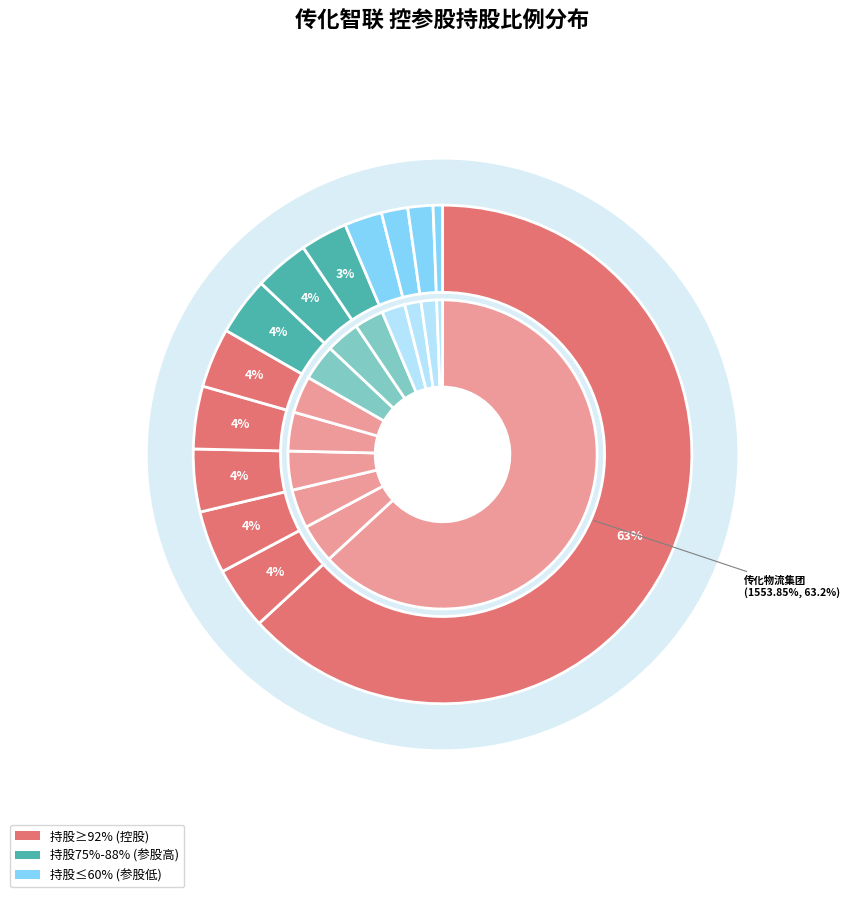

What is the largest slice in the pie chart?

传化物流集团有限公司